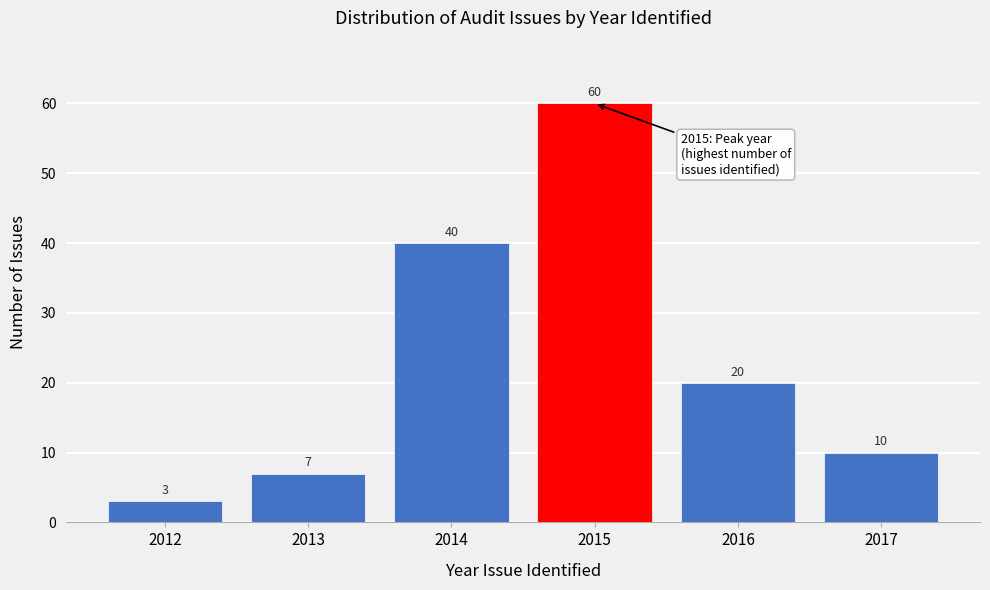

How tall is the bar that spans 2015.5 to 2016.5 on the x-axis?

20